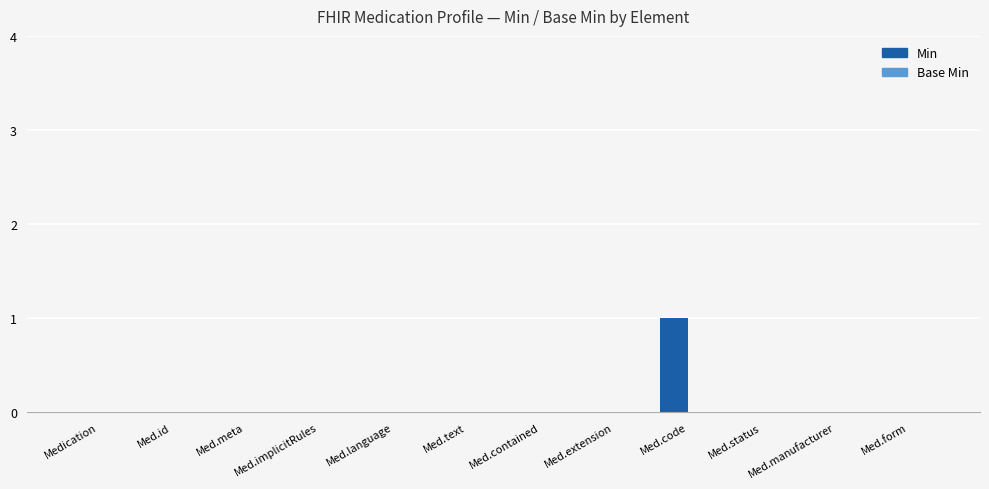

Are the bars horizontal?

No